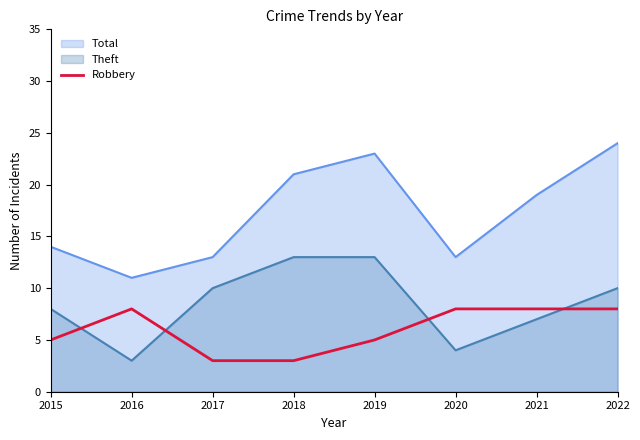

At which category does the chart reach its minimum across all series?

2017